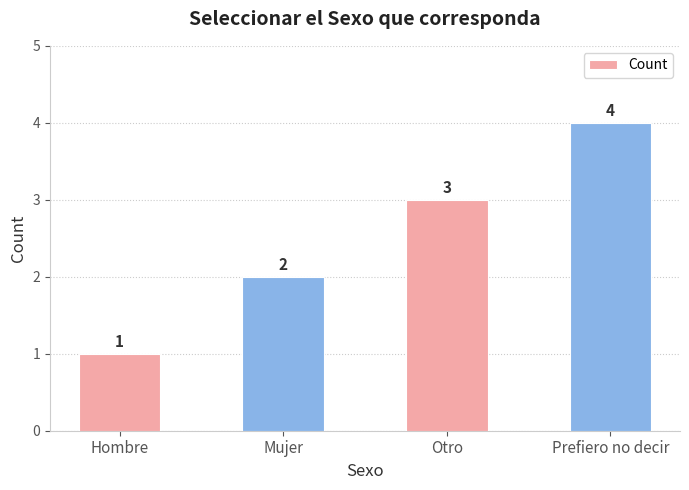

At which category does the chart reach its peak across all series?

Prefiero no decir